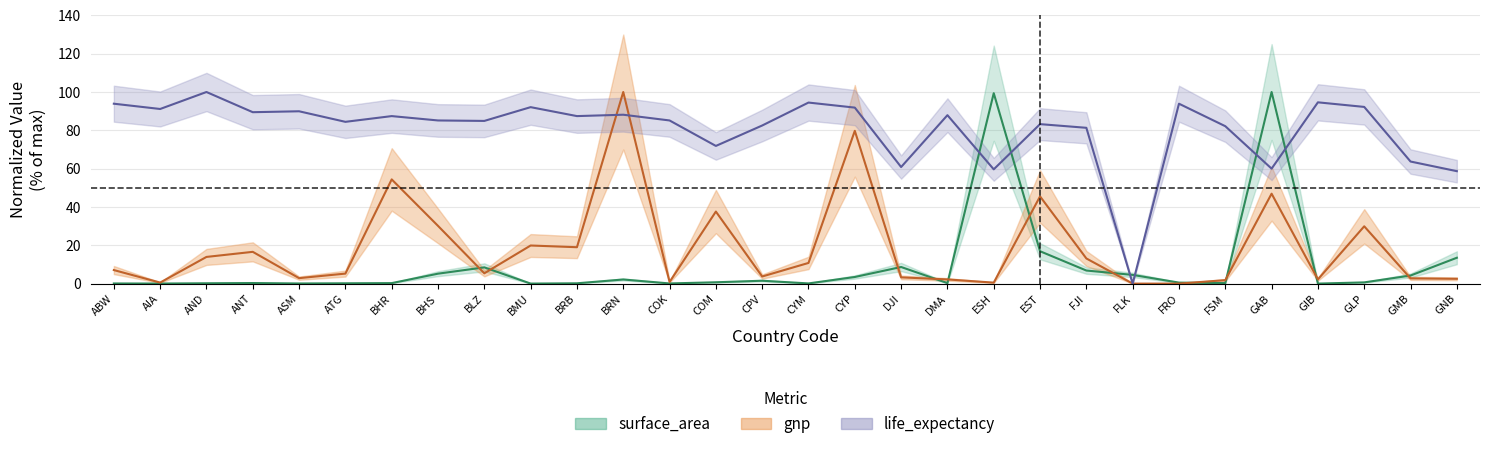

The value of surface_area at EST is 8.4. True or false?

False